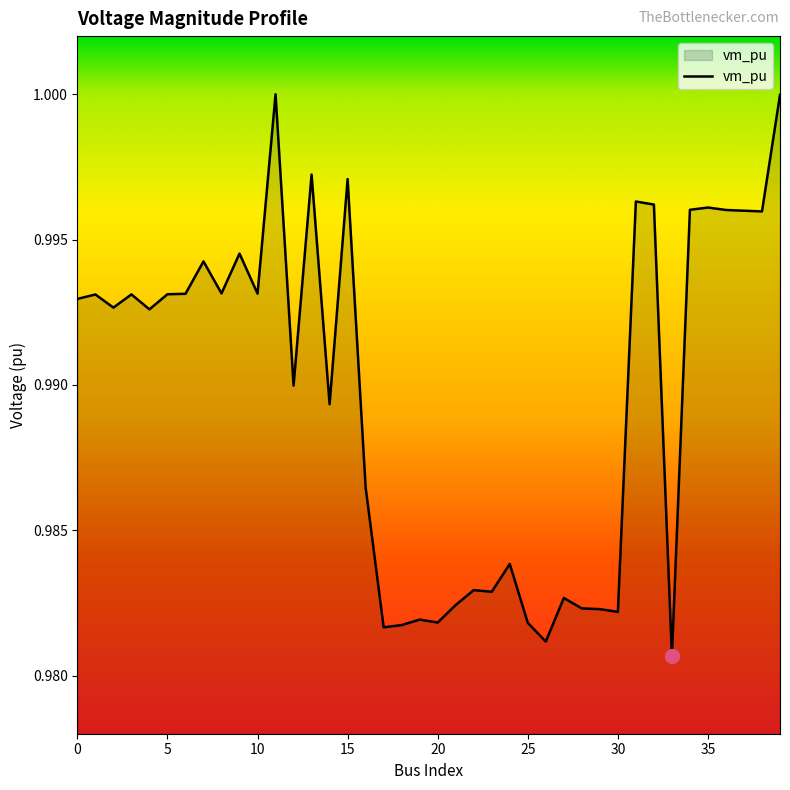

What is the maximum value shown in the chart?

1.0